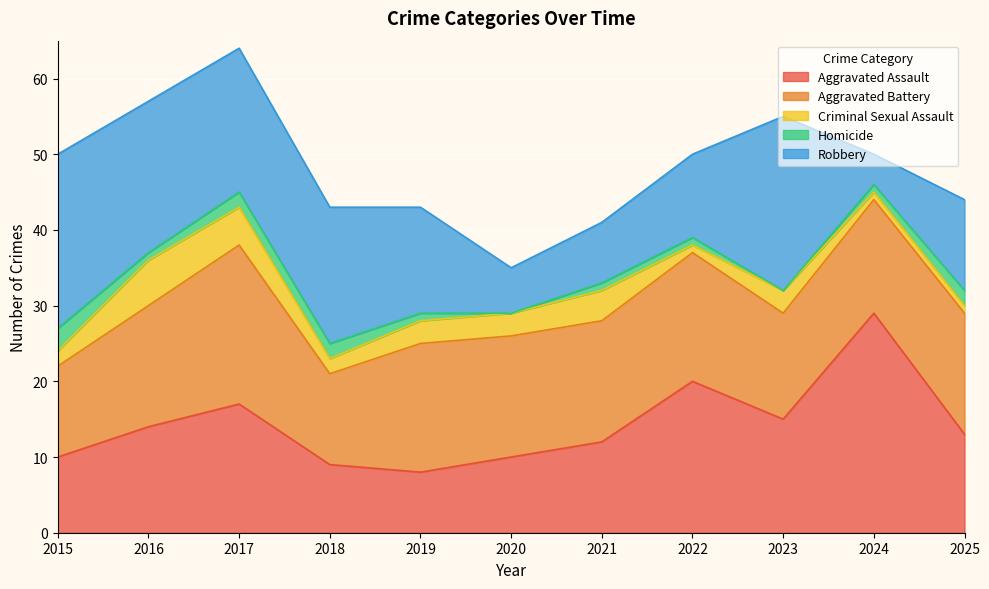

True or false: Aggravated Assault has a value of 17 at 2017.

True